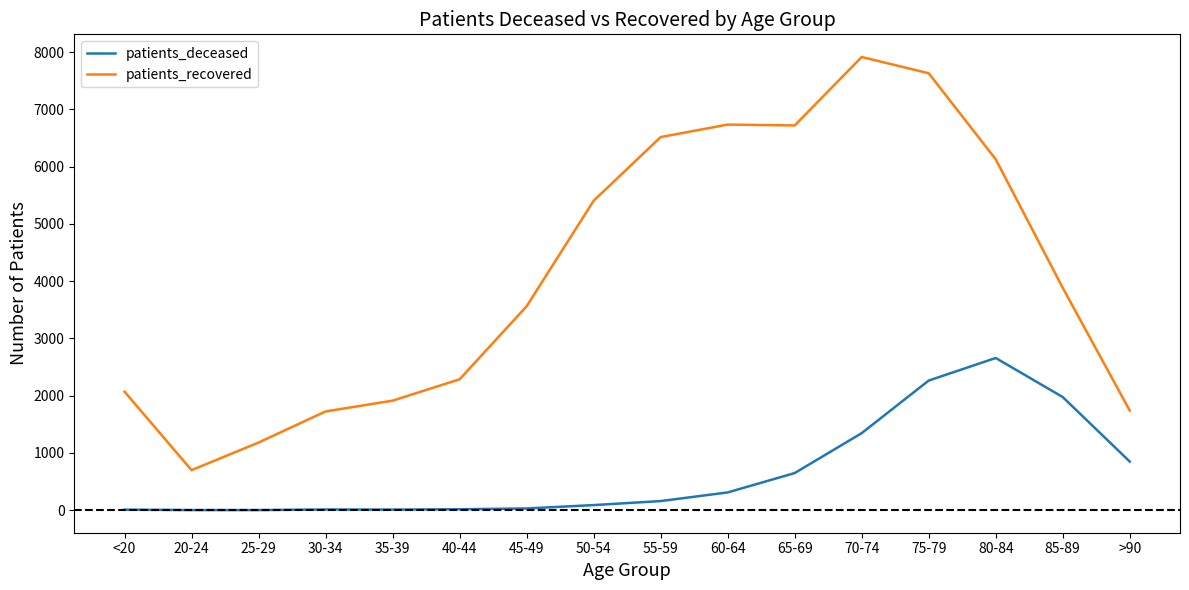

True or false: patients_deceased and patients_recovered cross at least once.

False